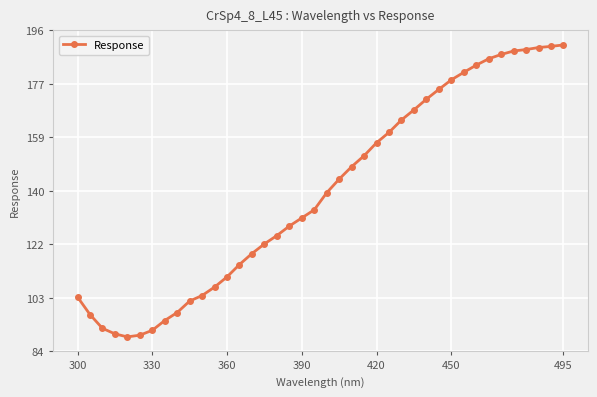

What is the average value?

139.7